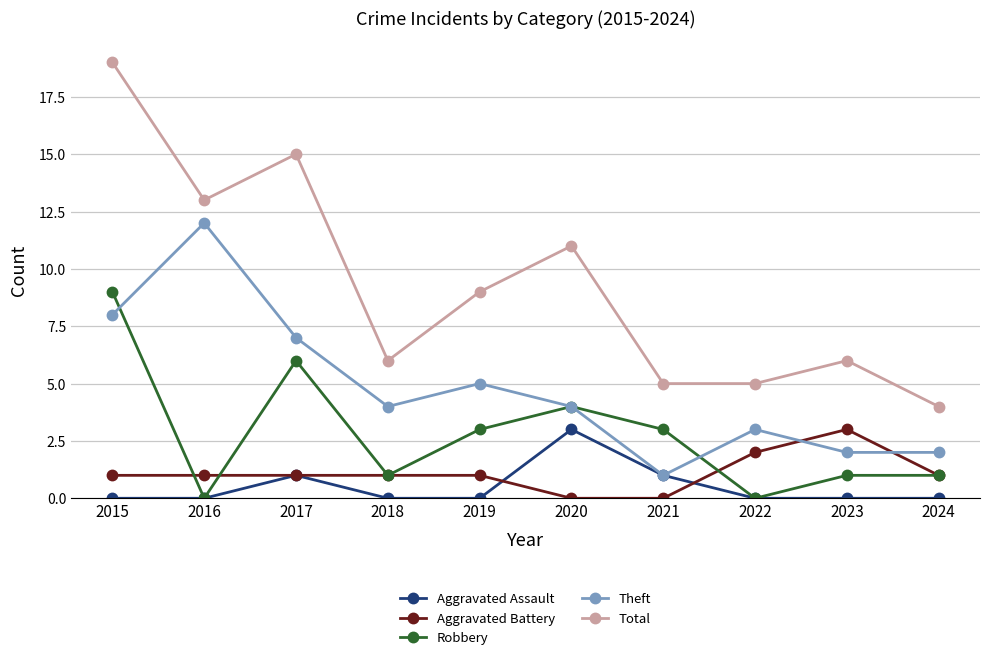

Is the value of Total at 2016 greater than the value of Aggravated Battery at 2018?

Yes